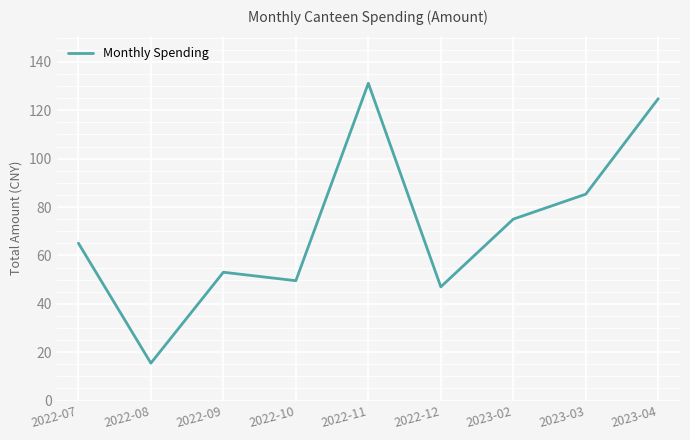

What position from the left is 2023-04?

9